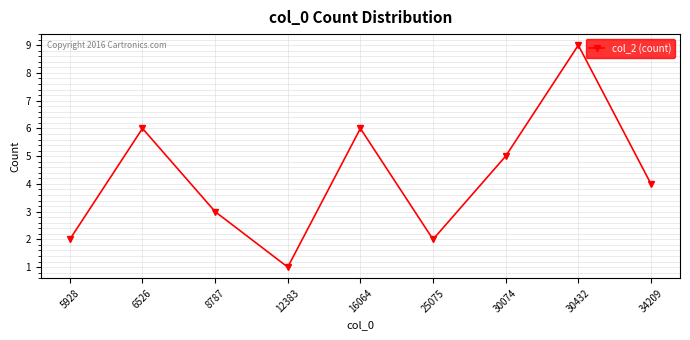

How many data points does each series have?

9